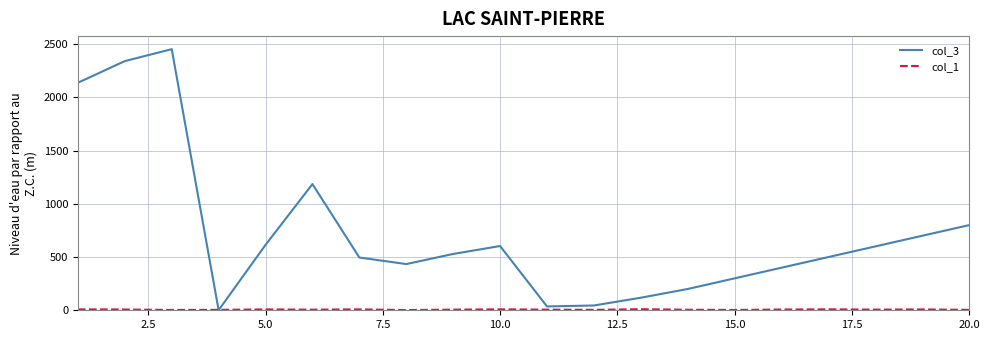

Count the number of categories in the chart.

20